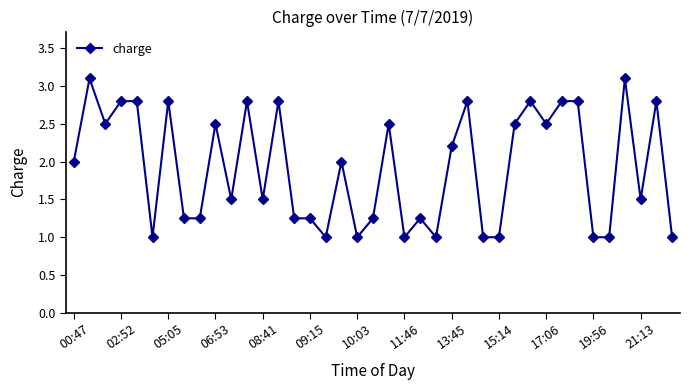

What is the maximum value shown in the chart?

3.1